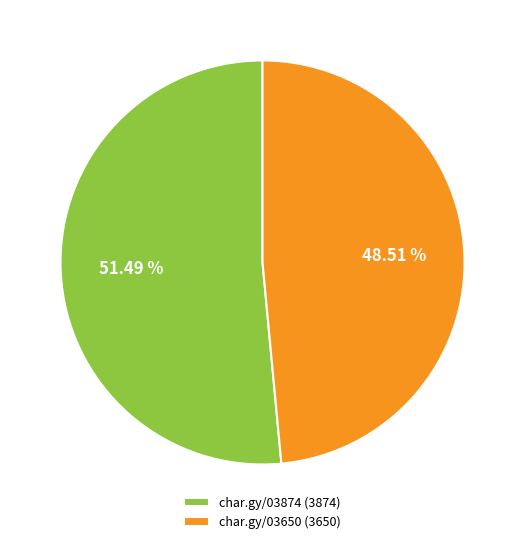

Rank the categories by value from lowest to highest.

char.gy/03650 (3650), char.gy/03874 (3874)